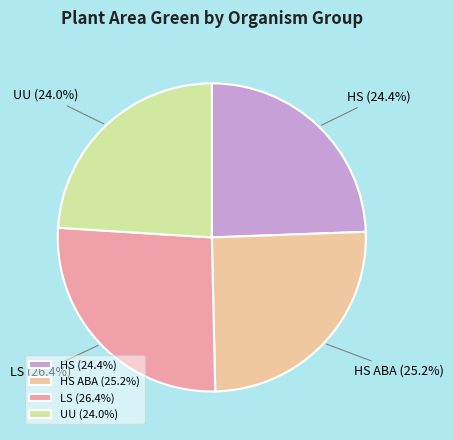

Combined, what portion of the pie is HS (24.4%) and LS (26.4%)?

50.8%